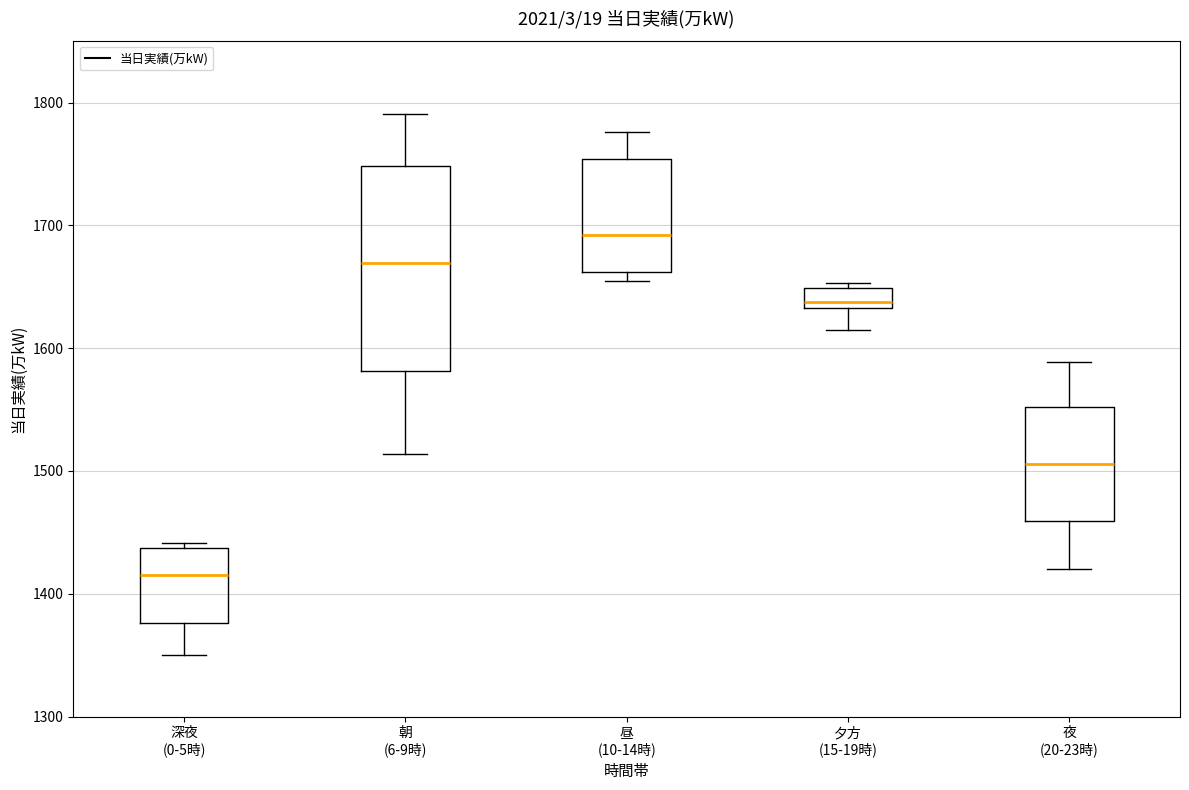

Which box is the tallest, from its lower edge to its upper edge?

朝 (6-9時)